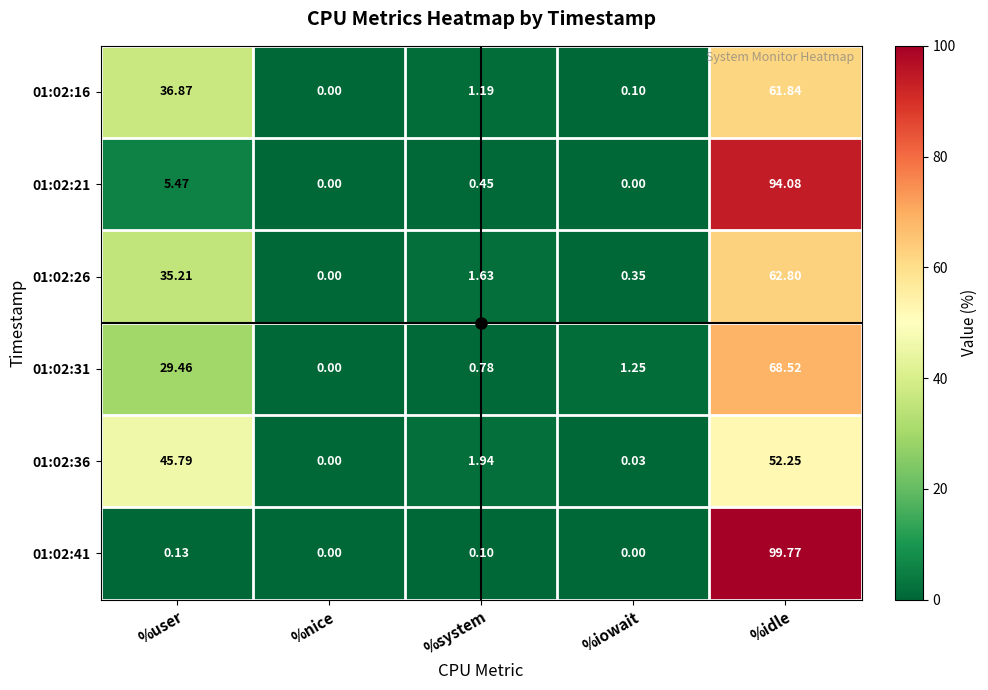

Rank the categories by 01:02:26 value from lowest to highest.

%nice, %iowait, %system, %user, %idle